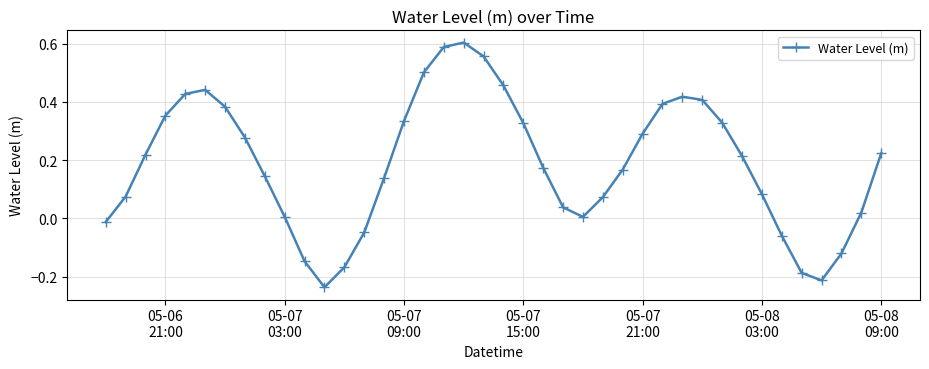

What is the difference between the maximum and second lowest values?

0.8